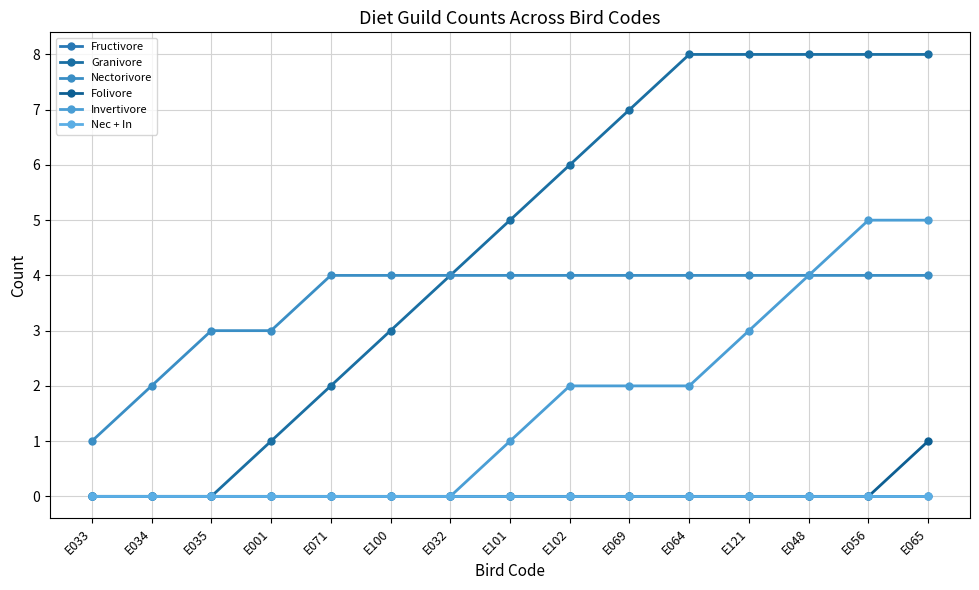

What is the label of the 3rd point from the right?

E048